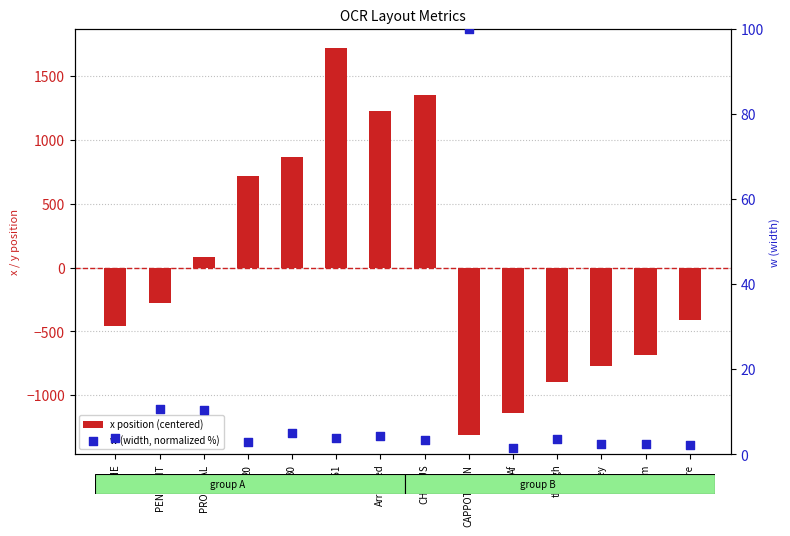

At how many categories does at least one series exceed -389?

14